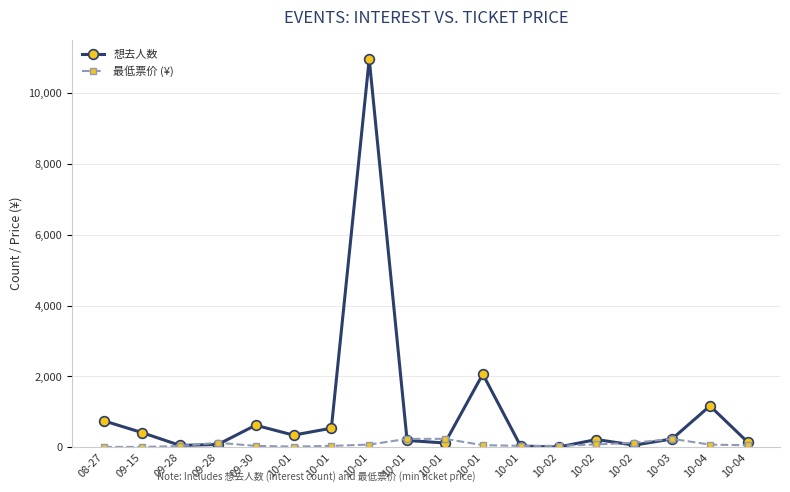

True or false: 最低票价 (¥) has a value of 313.7 at 10-03.

False